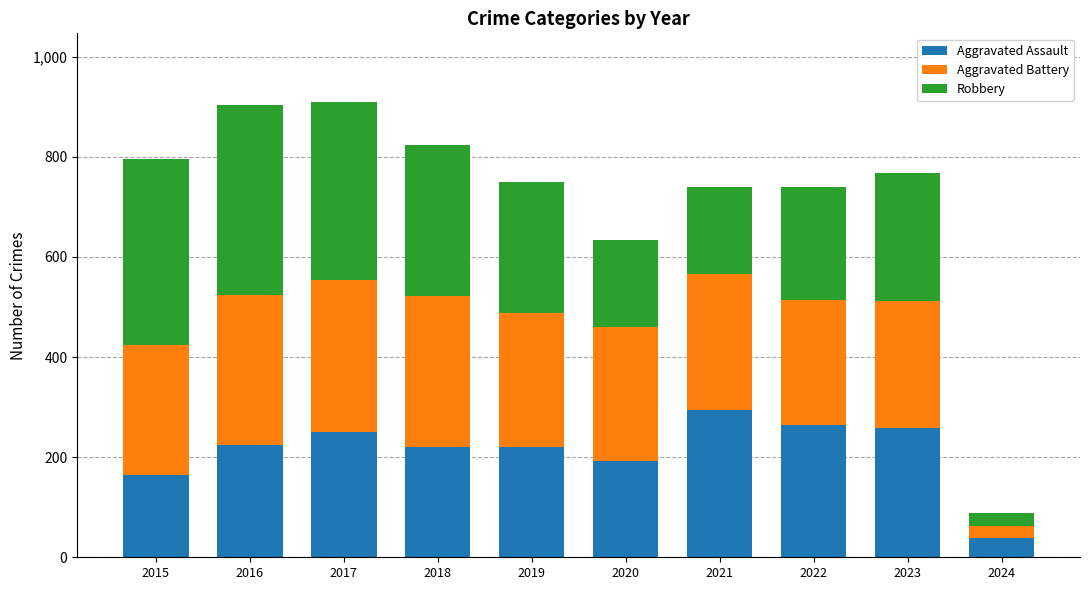

What are all the series names shown in the legend?

Aggravated Assault, Aggravated Battery, Robbery